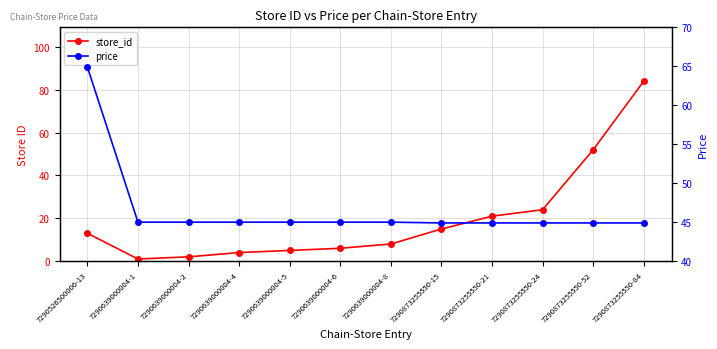

How many lines are shown in the chart?

2